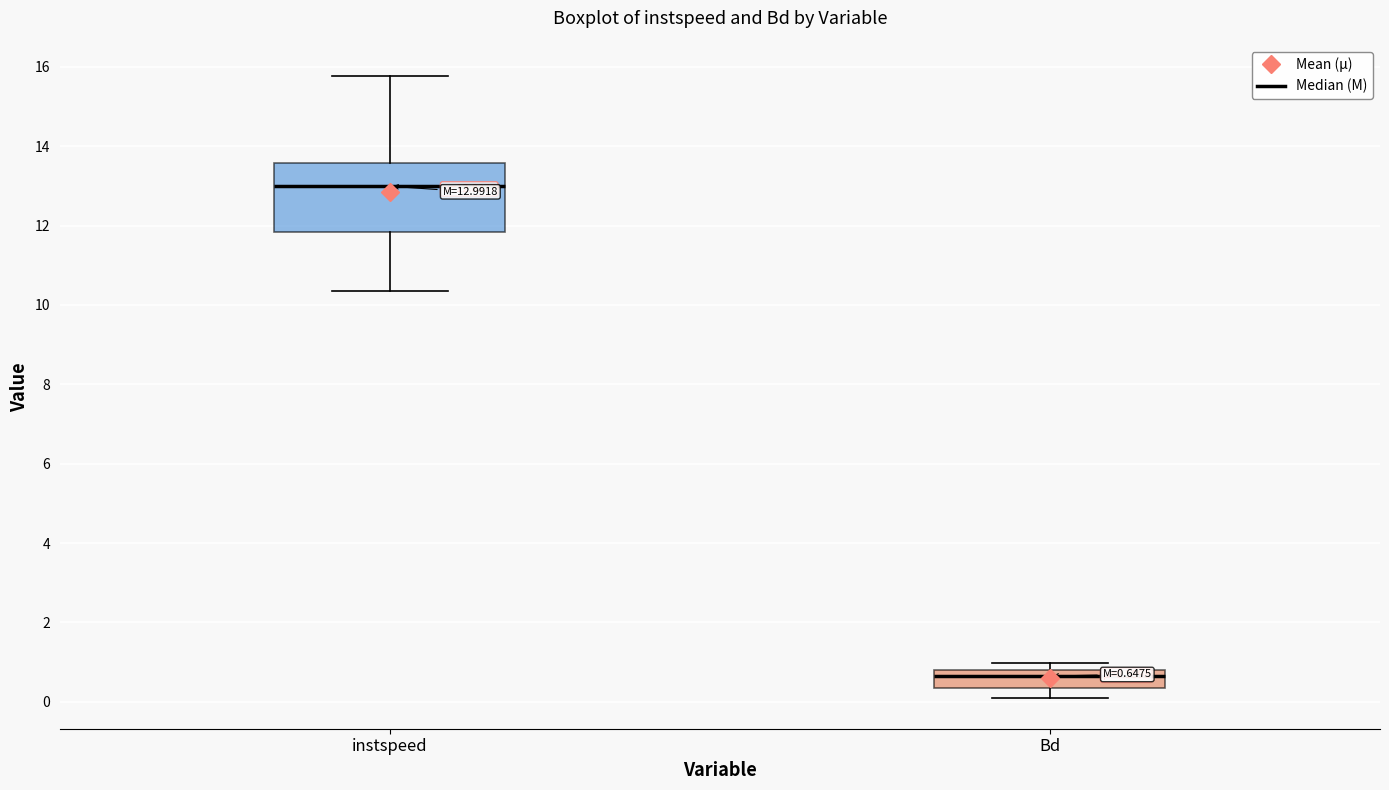

Comparing the boxes themselves (not the whiskers), which one is the tallest?

instspeed